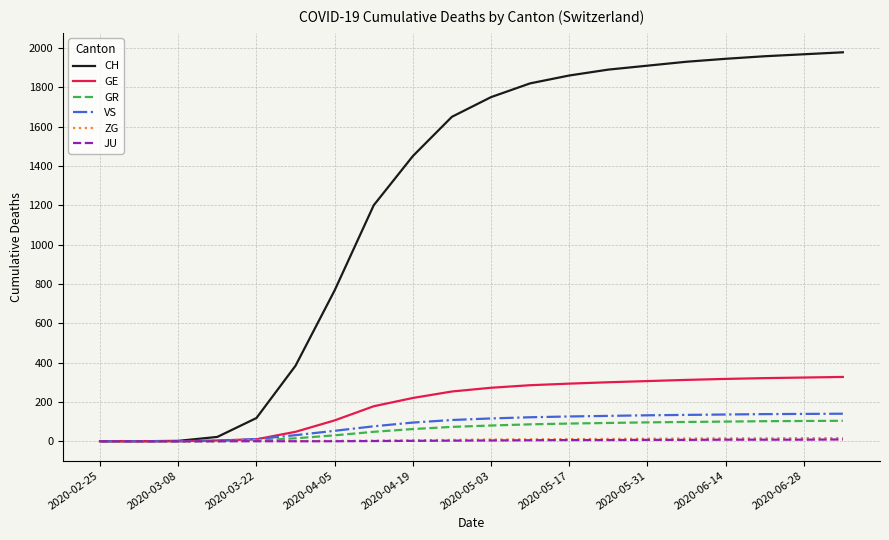

What is the maximum value shown in the chart?

1978